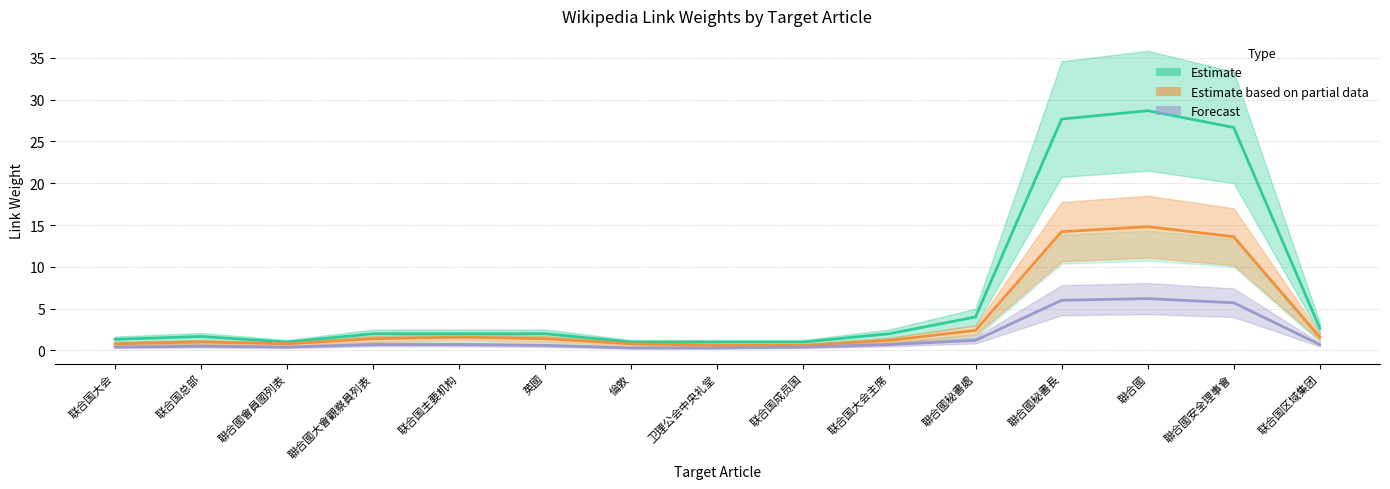

Which series has the widest spread of values?

Estimate